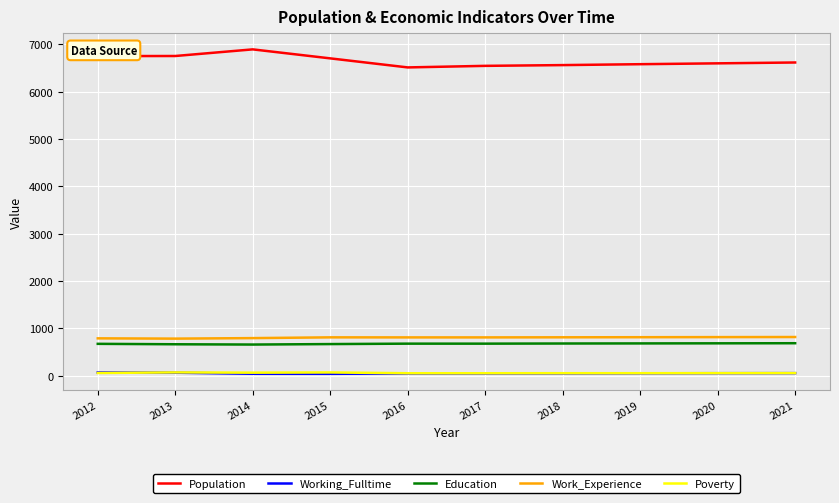

Which series has the largest total across all categories?

Population